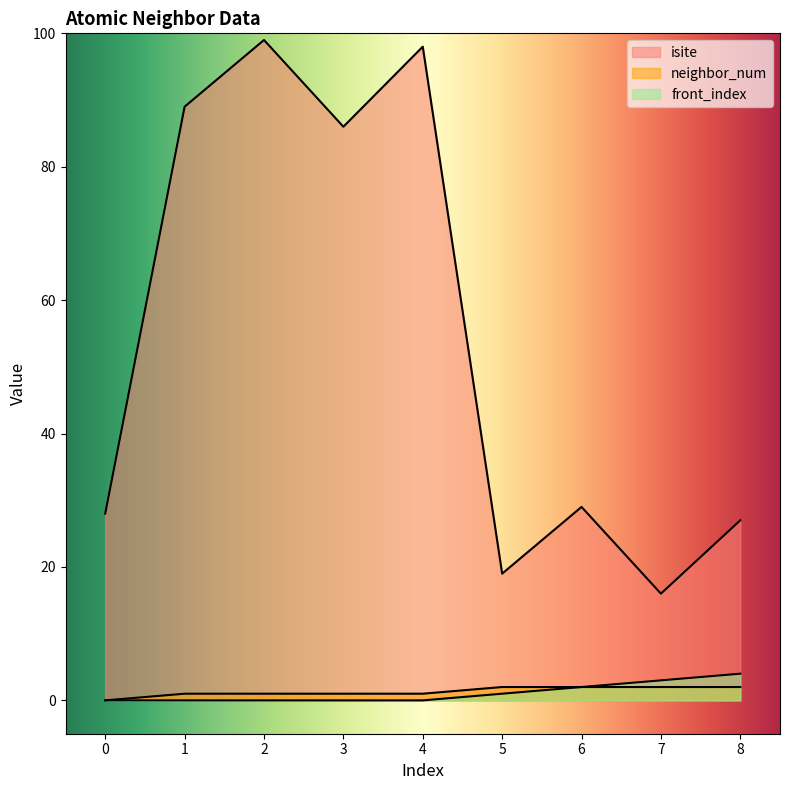

How many lines are shown in the chart?

3